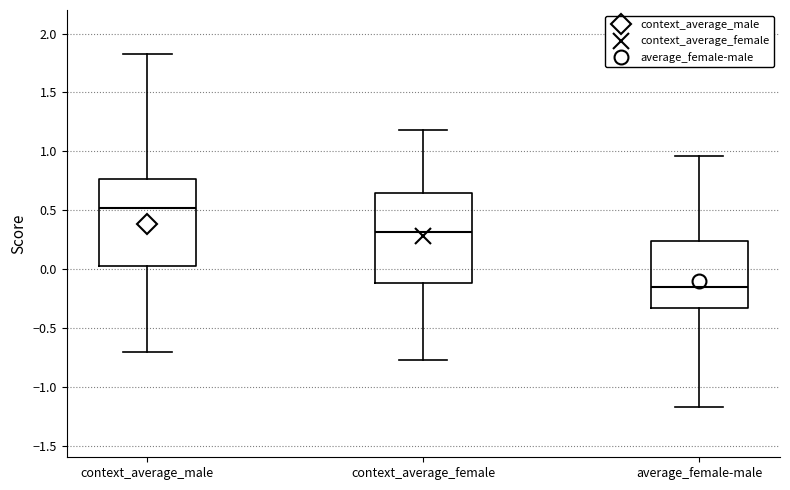

Where is the upper edge of the box for context_average_male on the y-axis? The values are not printed on the chart, so give them approximately, as read against the axis.

0.75